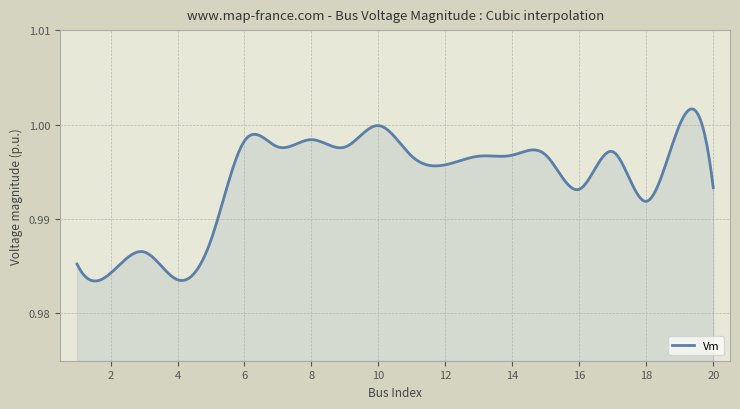

Where is the data nearest to the value 0?

4